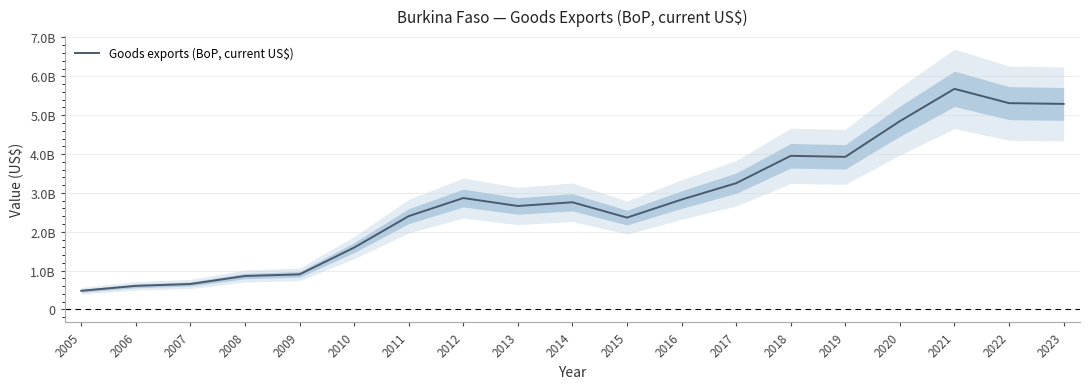

Reading left to right, what are all the values shown in this chart?

481050691.6	607701814.1	655639140.9	861096332.6	903791077.9	1592528572.3	2402090824.7	2868098757.6	2663142643.7	2759035496.9	2364117632.9	2828797023.5	3250281394.9	3954237905.0	3927770511.6	4846982739.9	5678318202.3	5310112285.0	5290512000.7